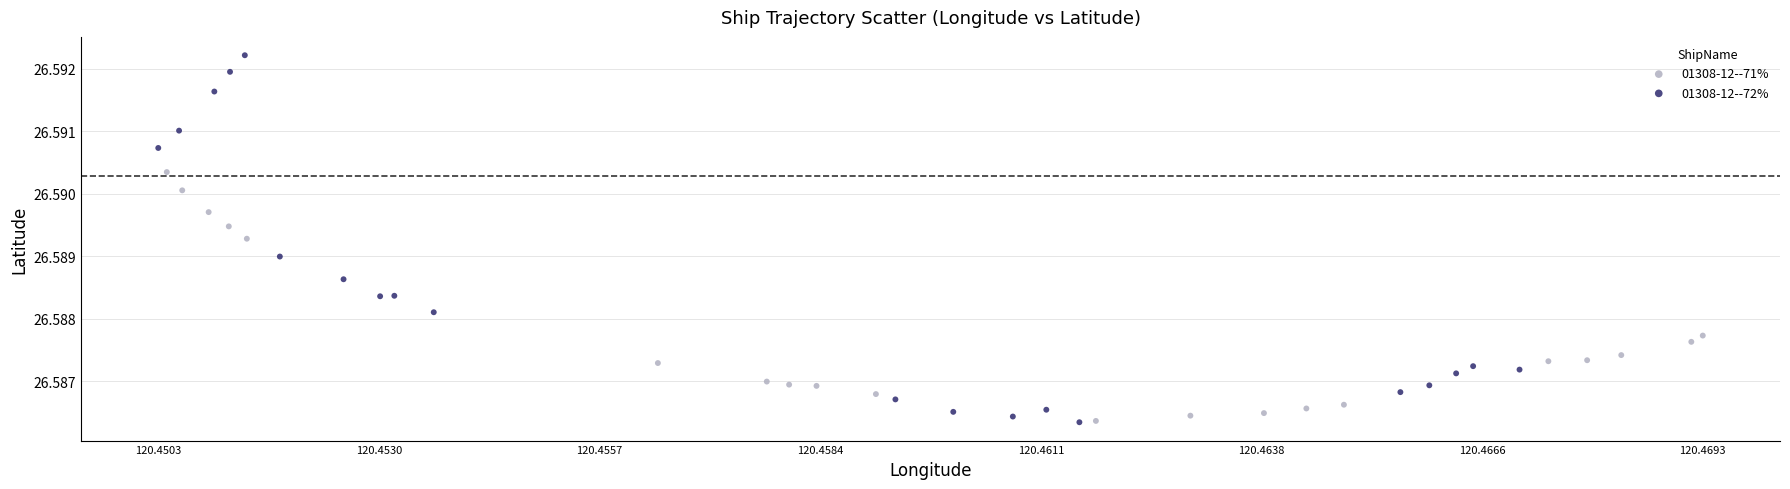

Which series has the largest Y range (max minus min)?

01308-12--72%